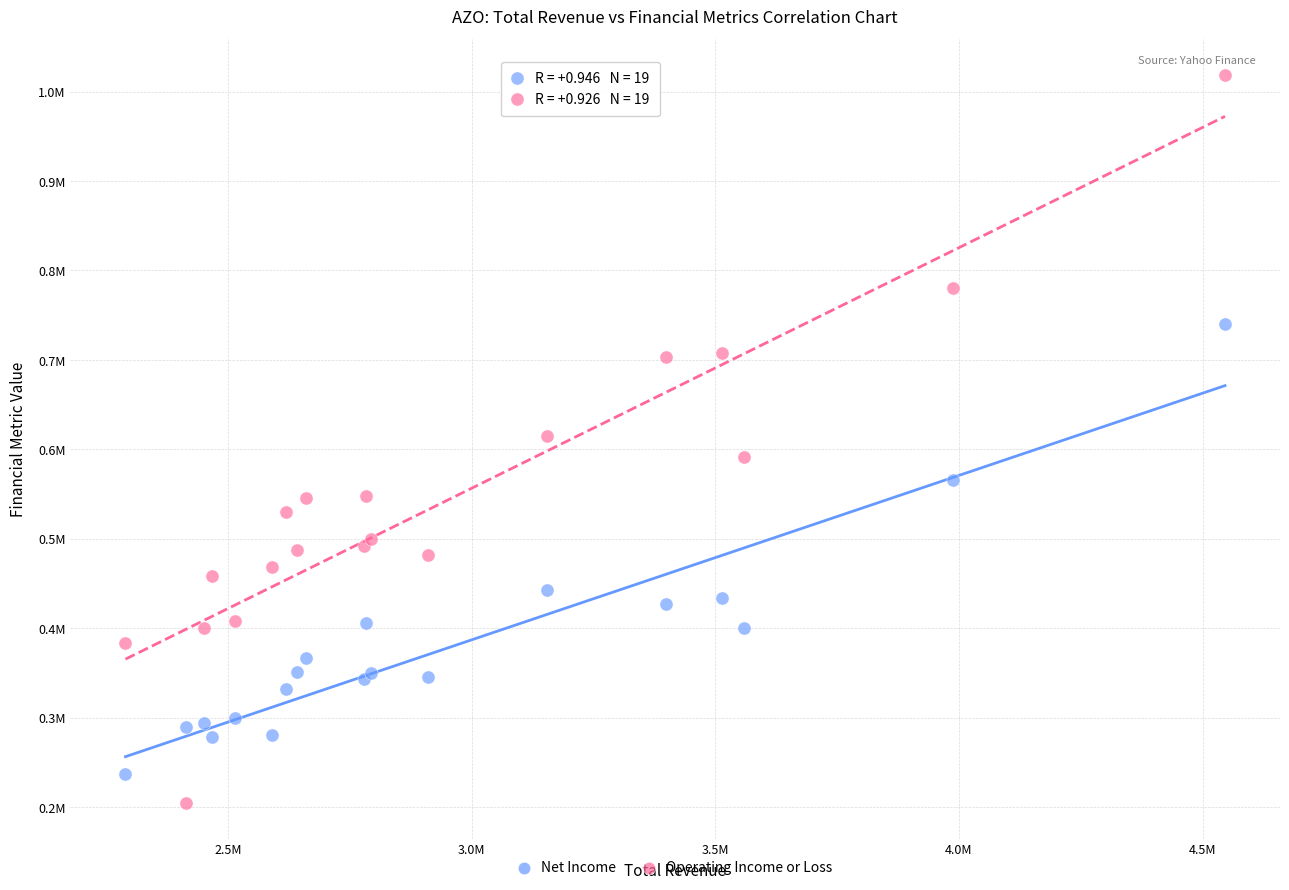

Which series contains the highest Y value?

Operating Income or Loss